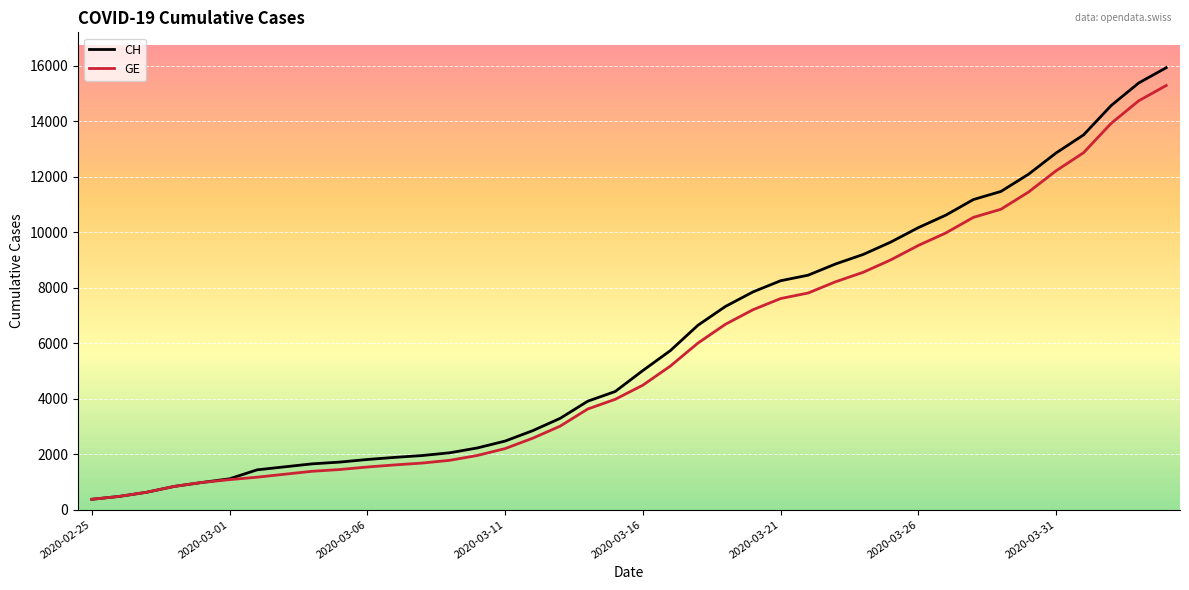

Which series has the widest spread of values?

CH